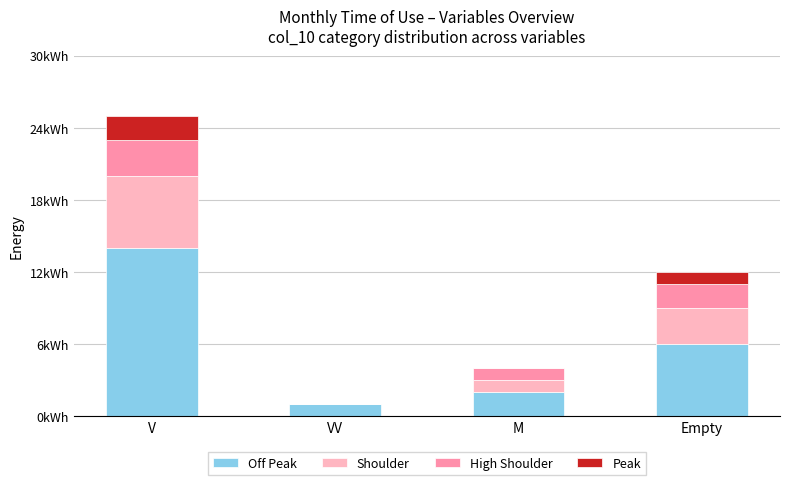

Are the bars horizontal?

No